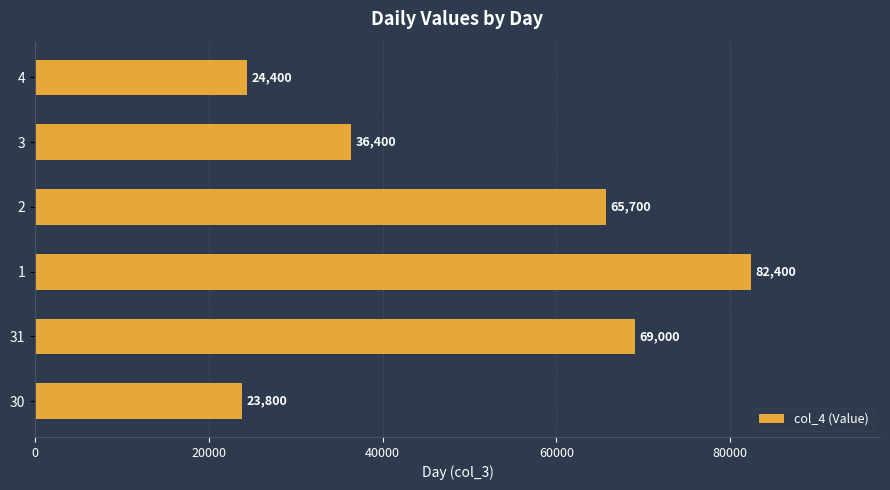

What is the minimum value shown in the chart?

23800